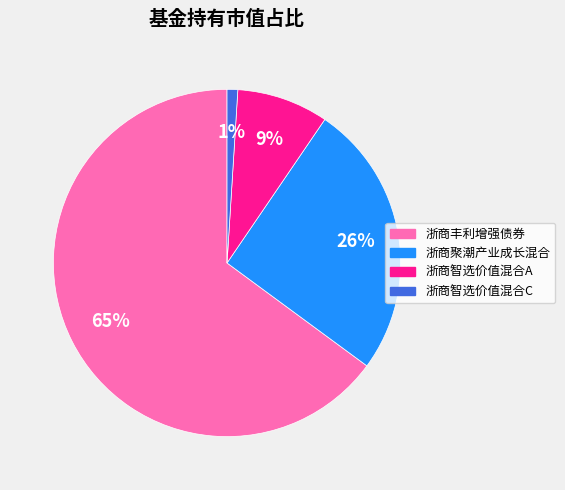

To the nearest percent, what is the average slice percentage?

25%